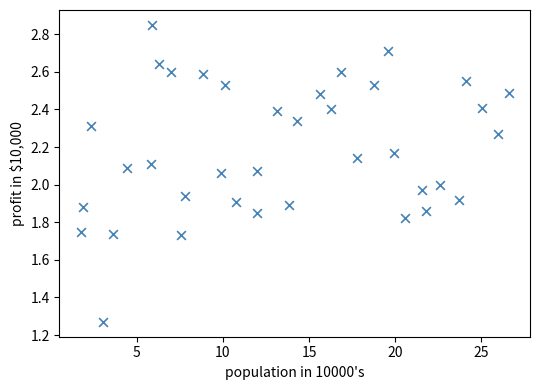

What is the range of Y values (max minus min)?

1.6